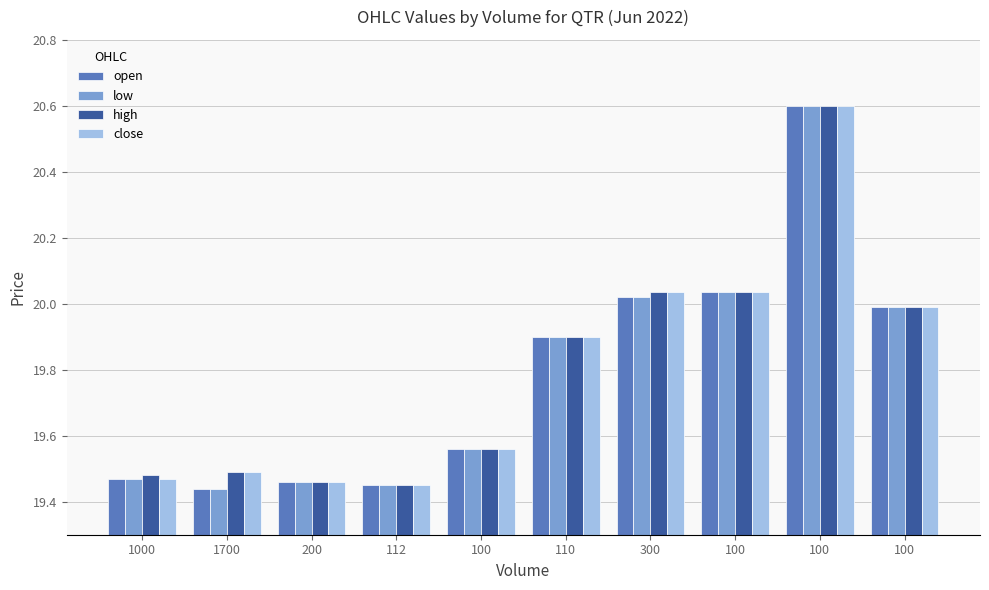

How many bars are there in each group?

4